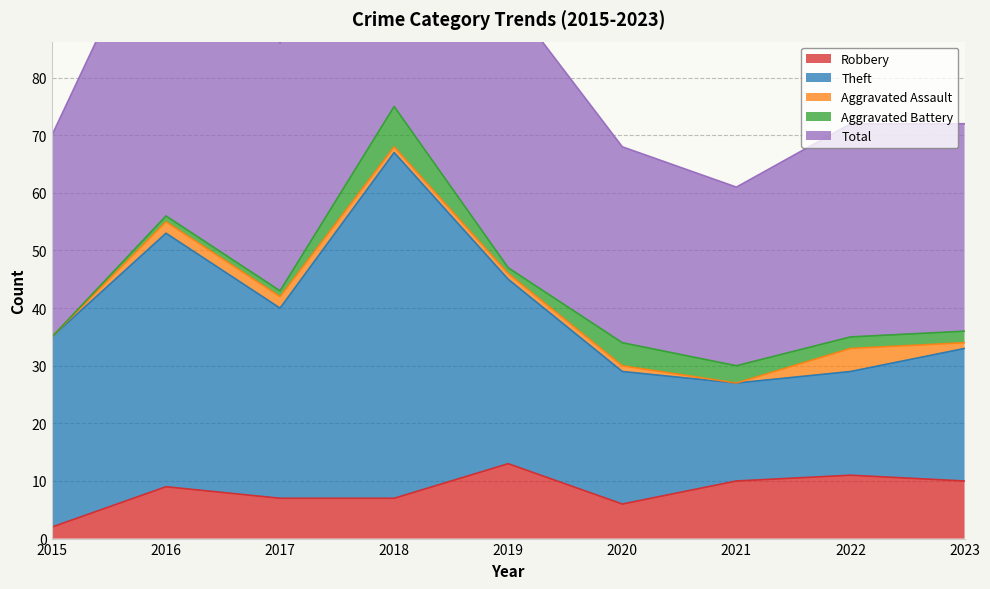

At which label is Theft closest to 38?

2015